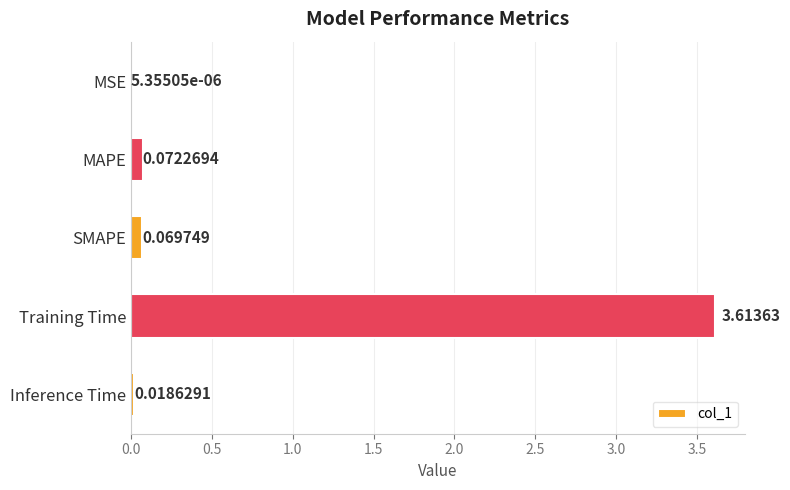

Count the number of categories in the chart.

5